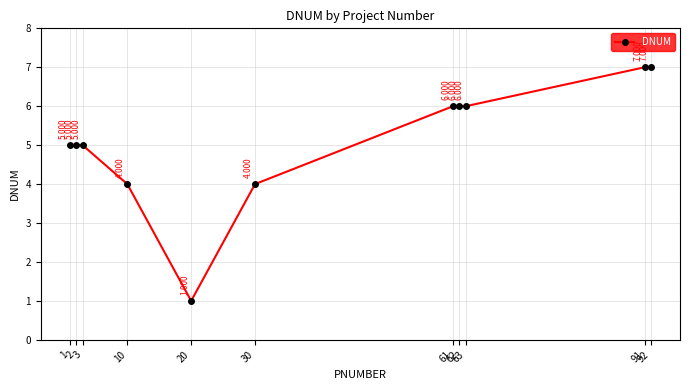

What is the greatest value displayed?

7